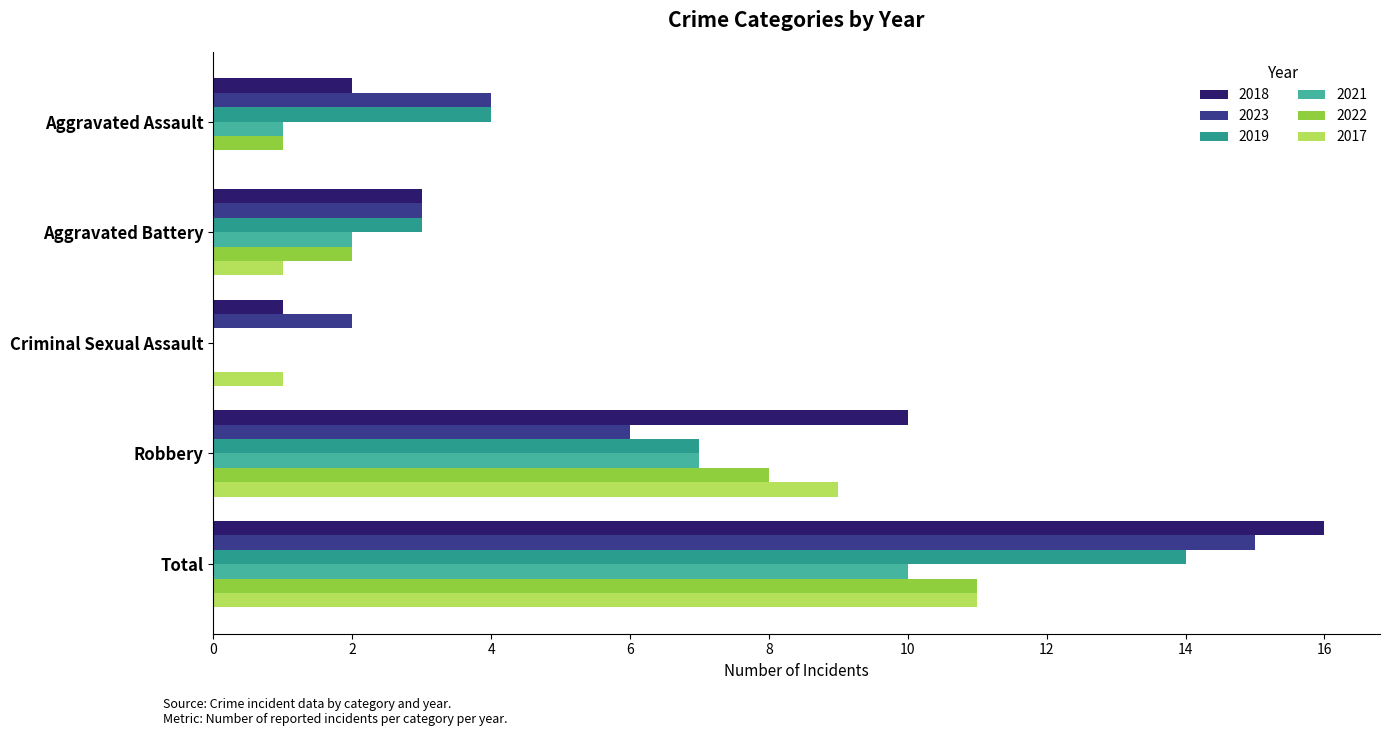

Count the number of data series in this chart.

6